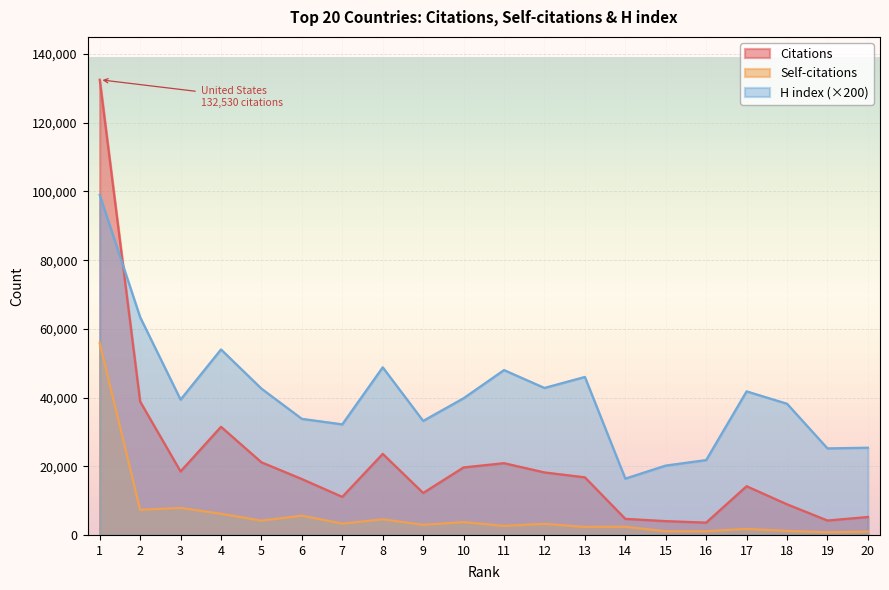

Reading right to left, extract all data points from this chart.

Citations: 5225	4201	8923	14186	3586	4026	4680	16774	18206	20892	19657	12226	23599	11087	16276	21152	31481	18485	38833	132530
Self-citations: 984	776	1184	1749	1092	1079	2377	2331	3222	2644	3727	2948	4539	3301	5609	4144	6177	7862	7335	55845
H index: 25400	25200	38200	41800	21800	20200	16400	46000	42800	48000	39800	33200	48800	32200	33800	42600	54000	39400	63400	99000